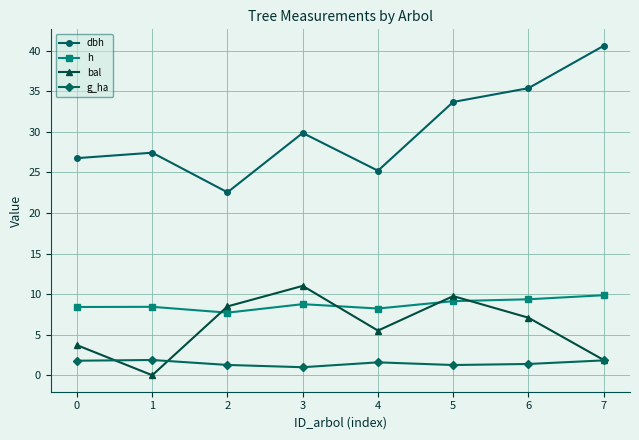

What is the value of the g_ha point at the 4th from the left?

1.0